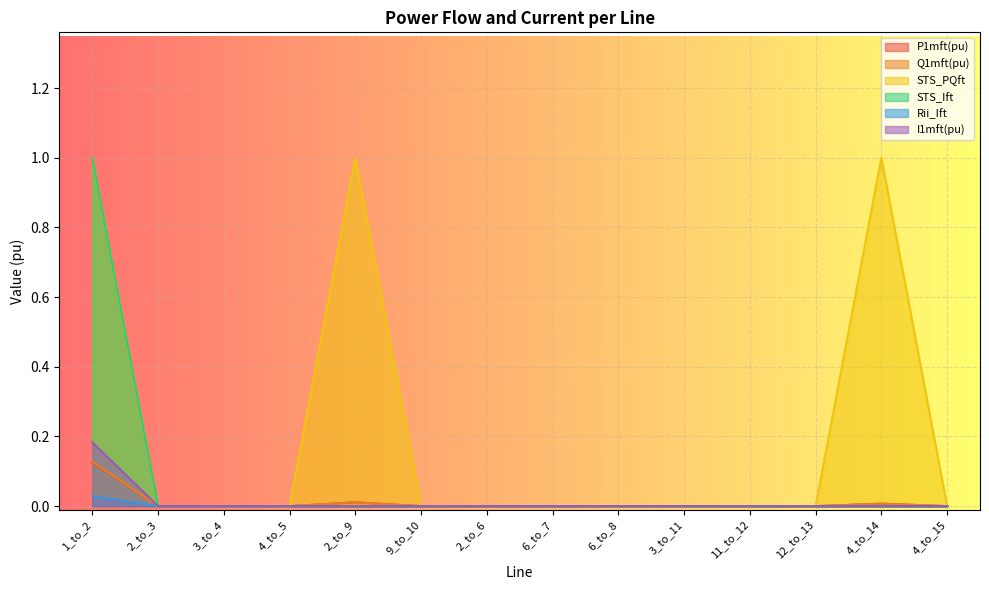

The value of Q1mft(pu) at 2_to_6 is 0.0. True or false?

True